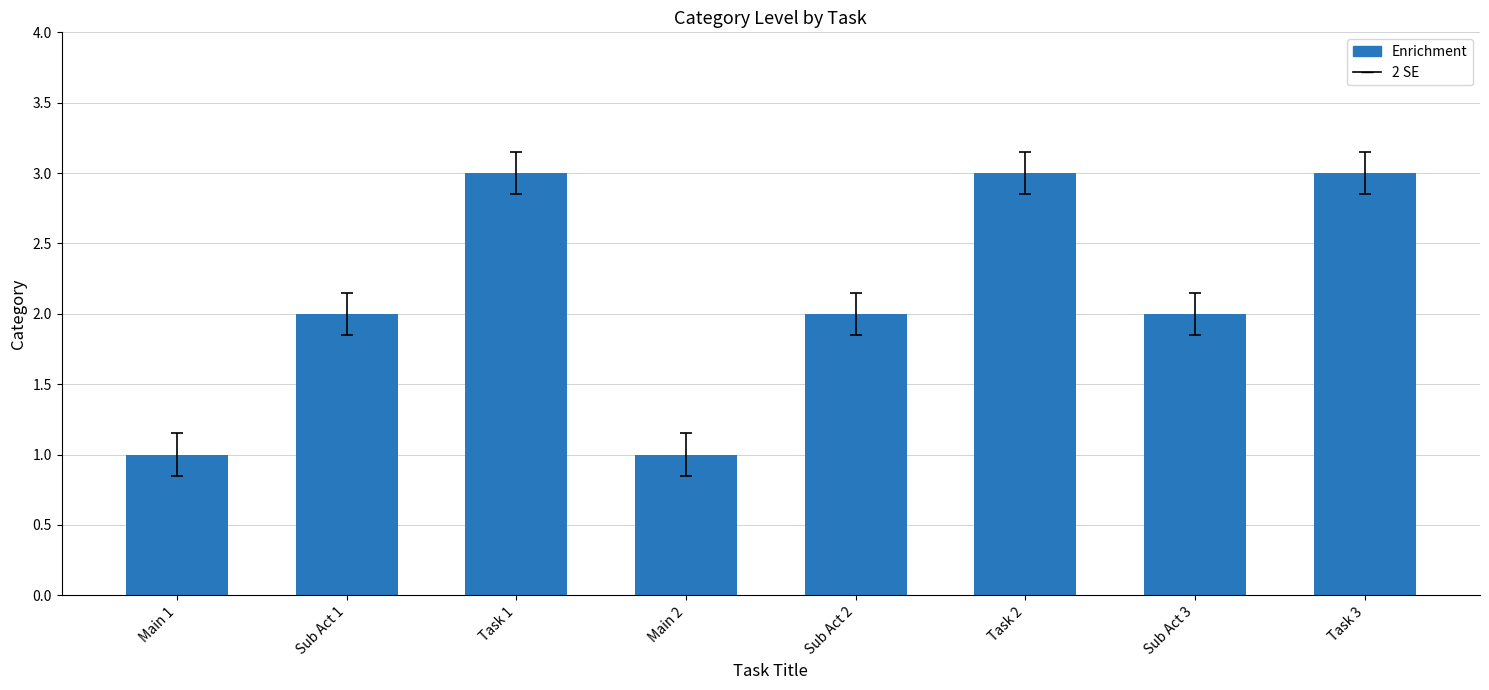

What is the label of the 2nd bar from the right?

Sub Act 3